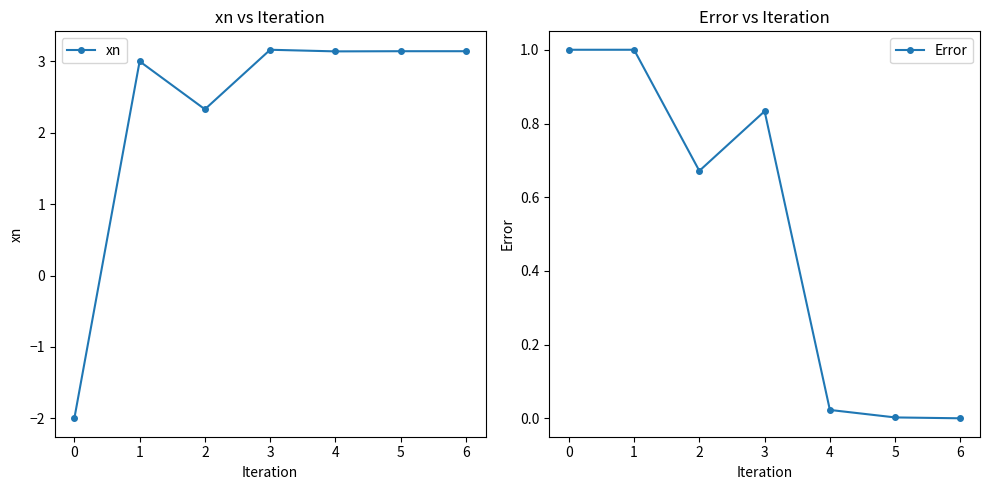

At which category does xn reach its first local valley?

2